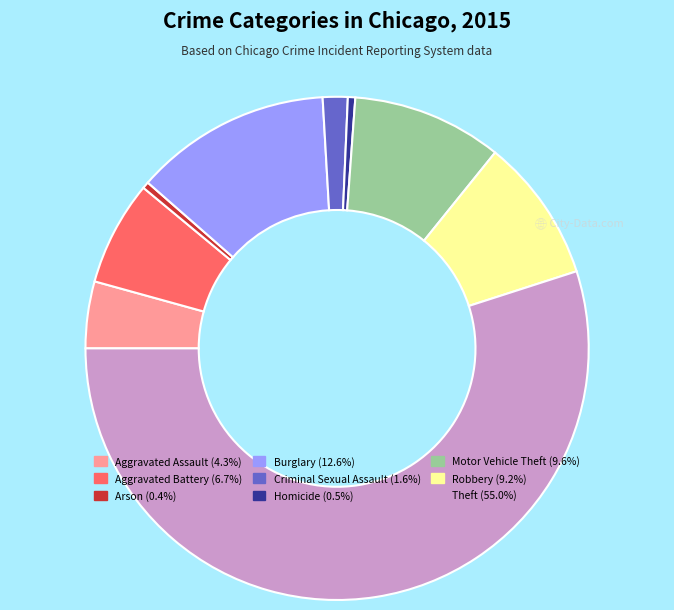

Which has a higher value, Motor Vehicle Theft or Theft?

Theft